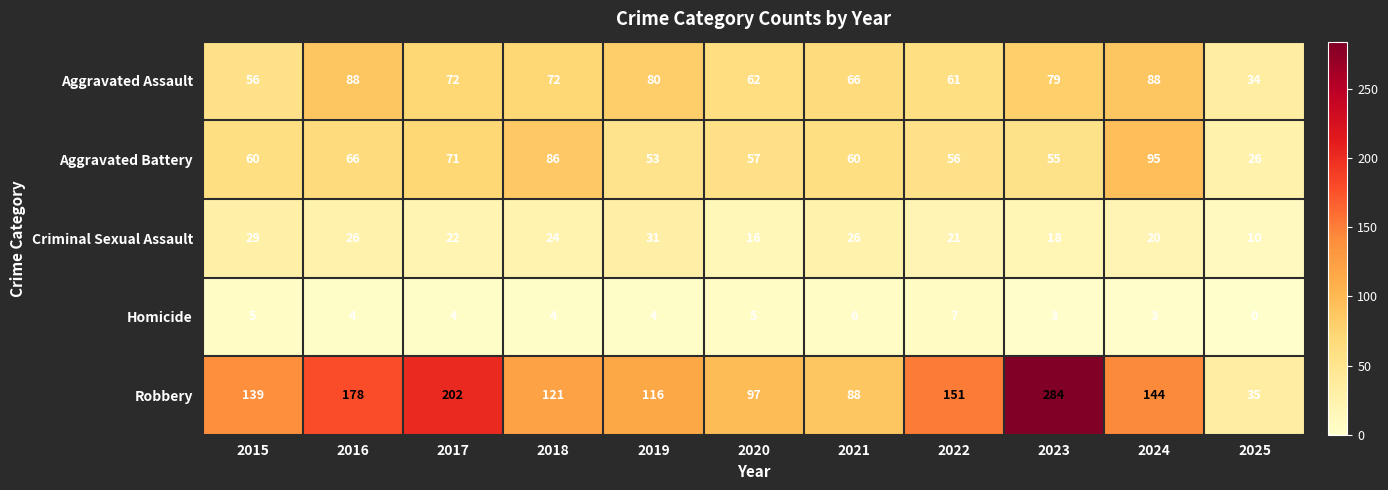

What is the difference between the second highest and minimum values in the Robbery series?

167